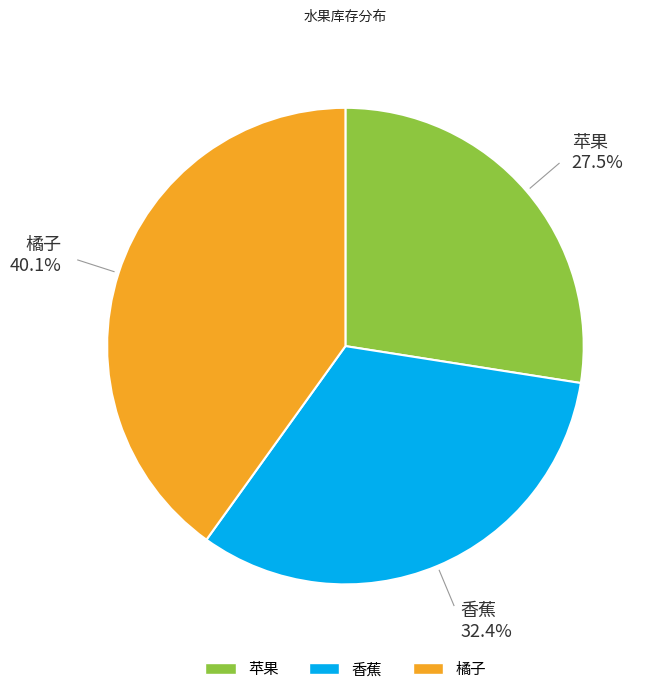

What portion of the pie excludes 橘子?

59.9%